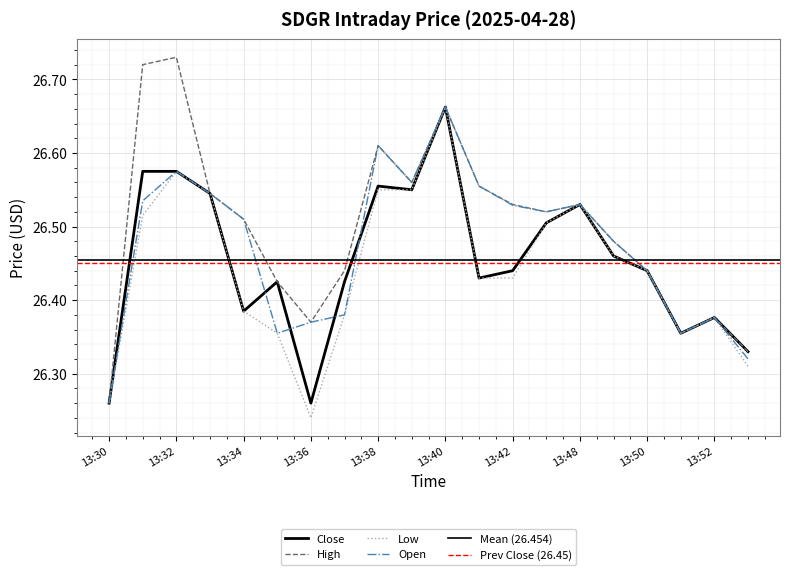

What is the average value of the Close series?

26.5